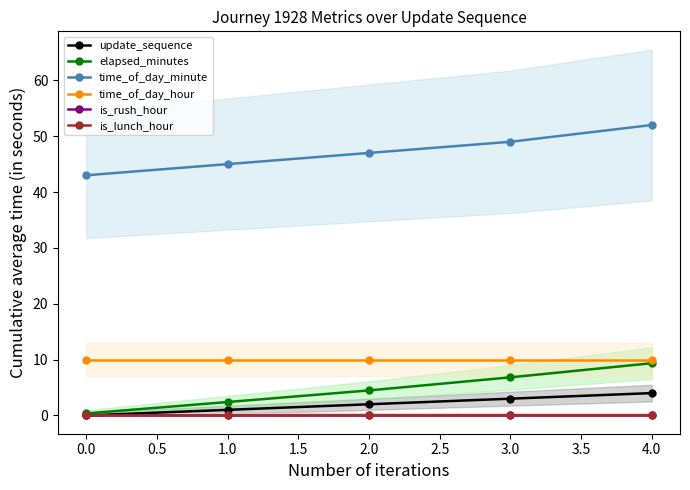

True or false: elapsed_minutes has a value of 3.7 at 4.0.

False